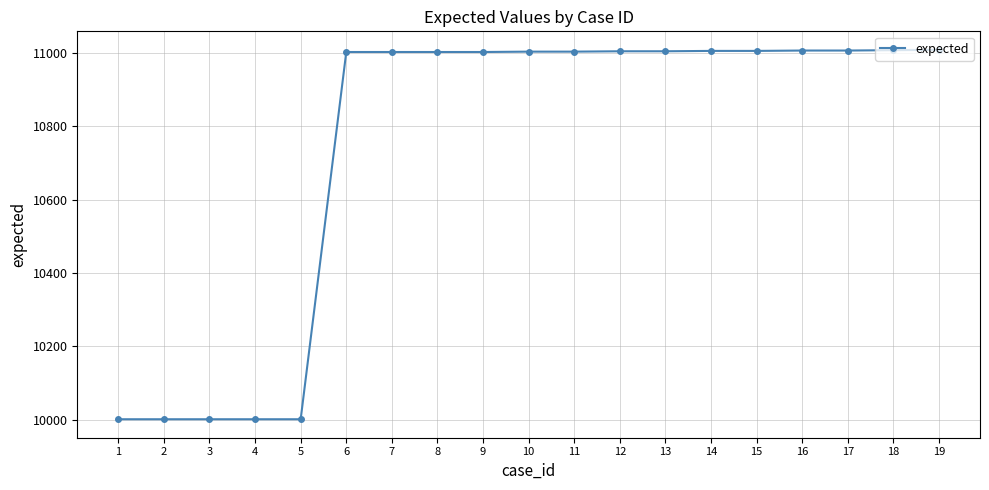

What is the difference between the maximum and second lowest values?

1008